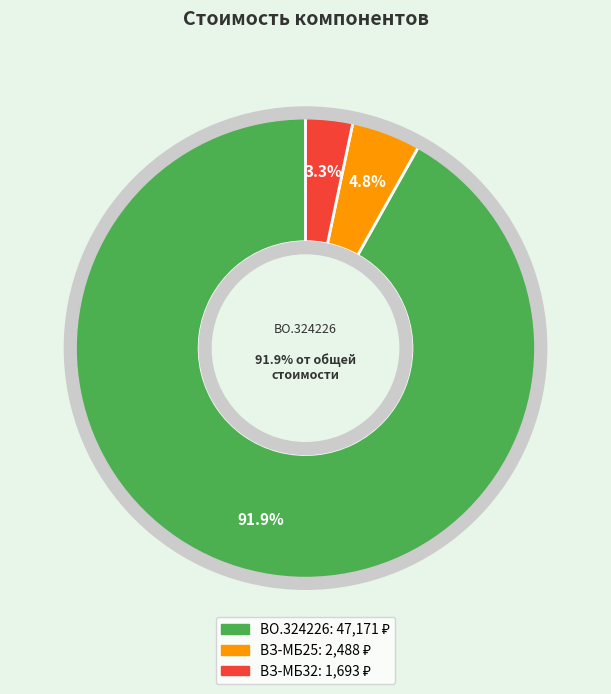

What is the majority slice?

ВО.324226